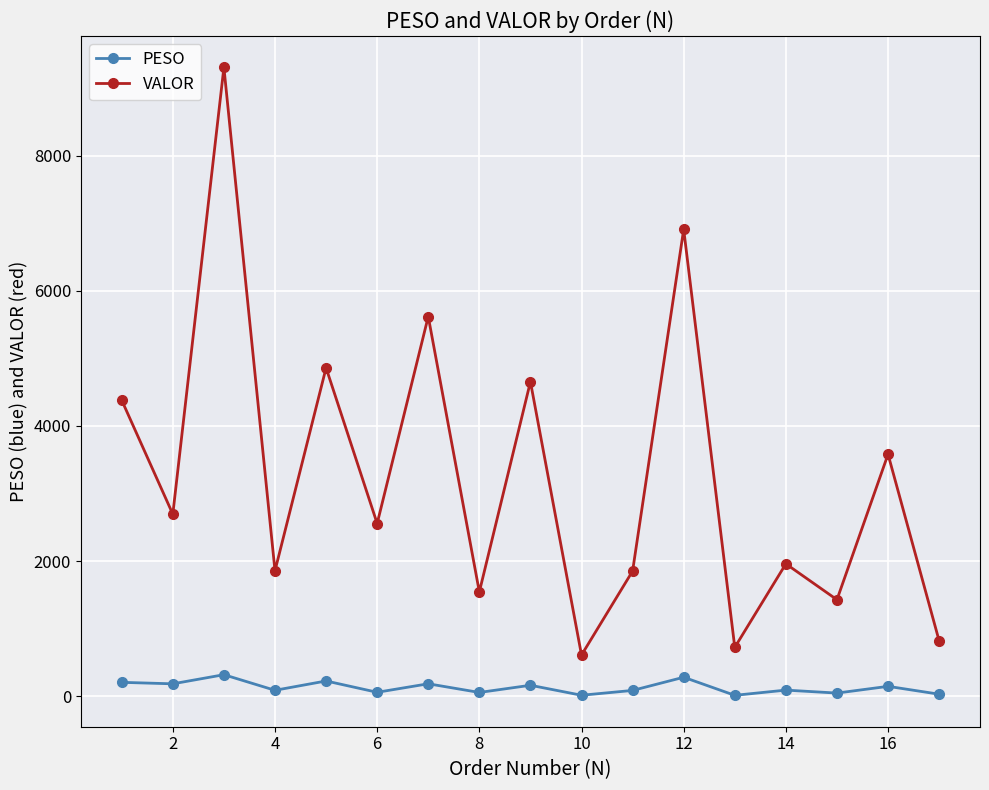

What is the sum of all PESO values?

2179.3